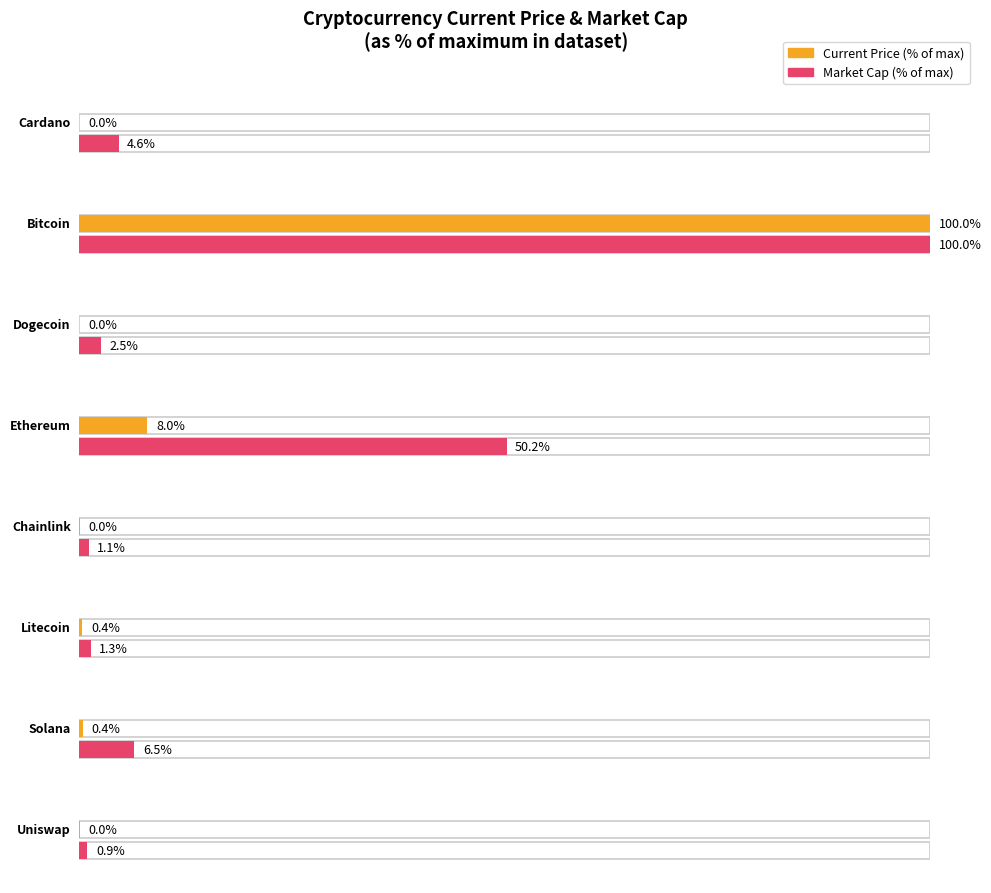

At which category is the sum across all series the highest?

Bitcoin